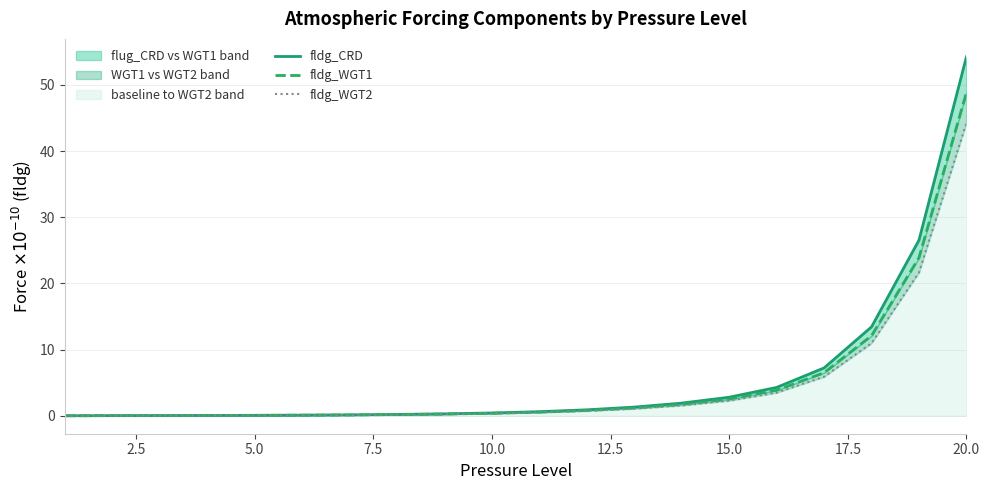

What is the sum of all fldg_WGT2 values?

93.5